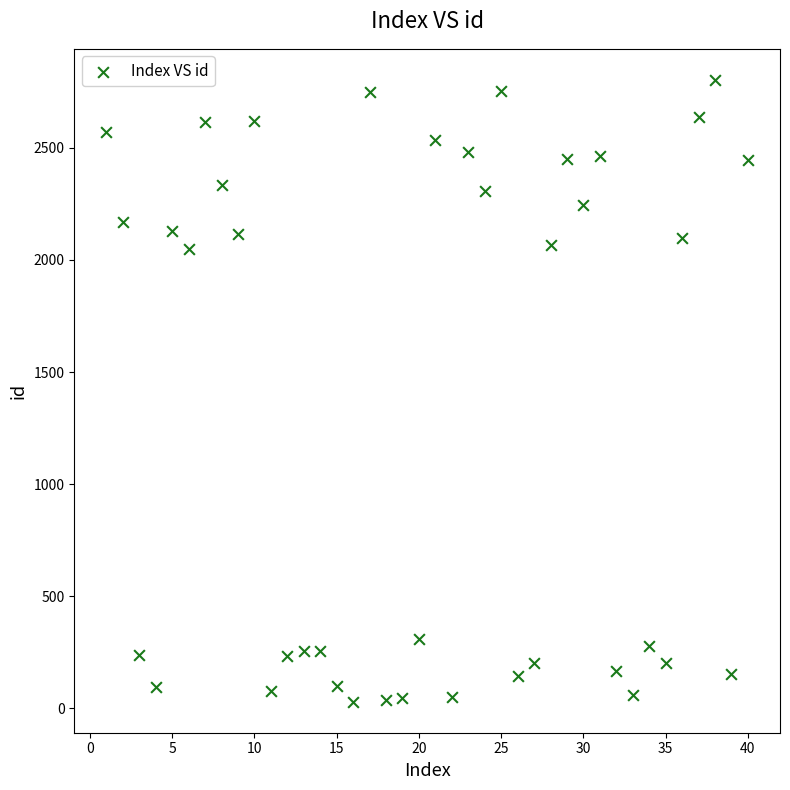

What is the range of X values (max minus min)?

39